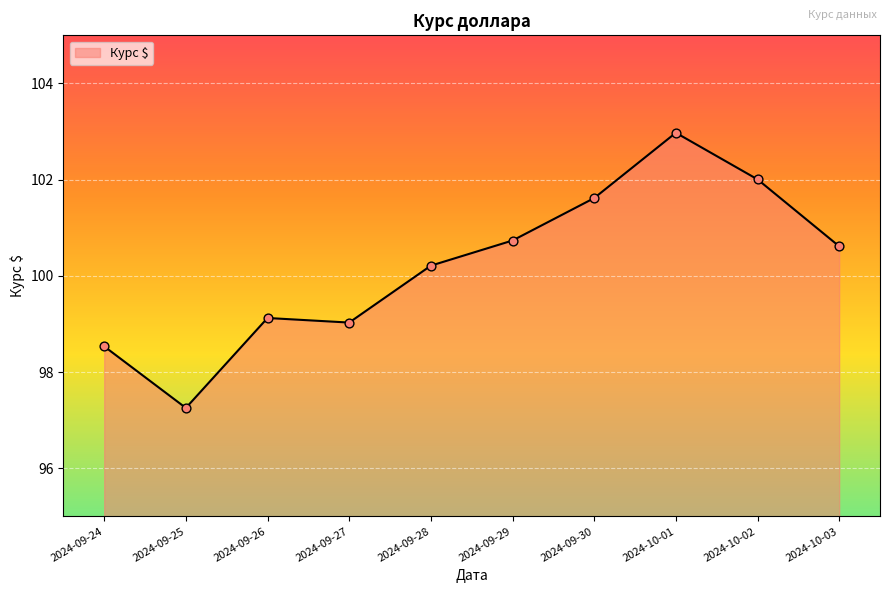

Between 2024-09-25 and 2024-10-03, which is larger?

2024-10-03